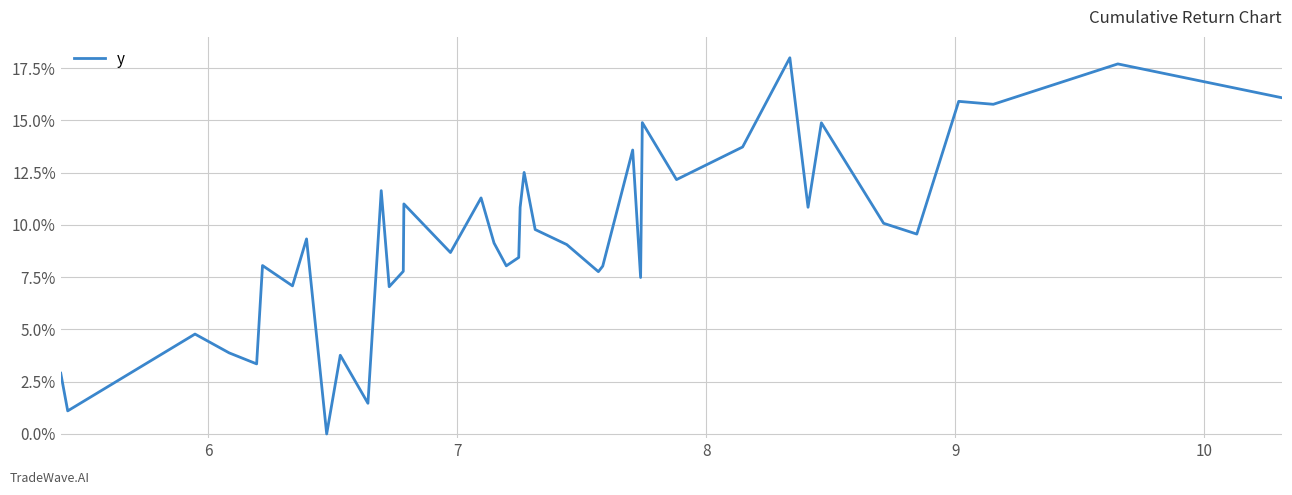

True or false: there are more than 2 points higher than both neighbors.

True